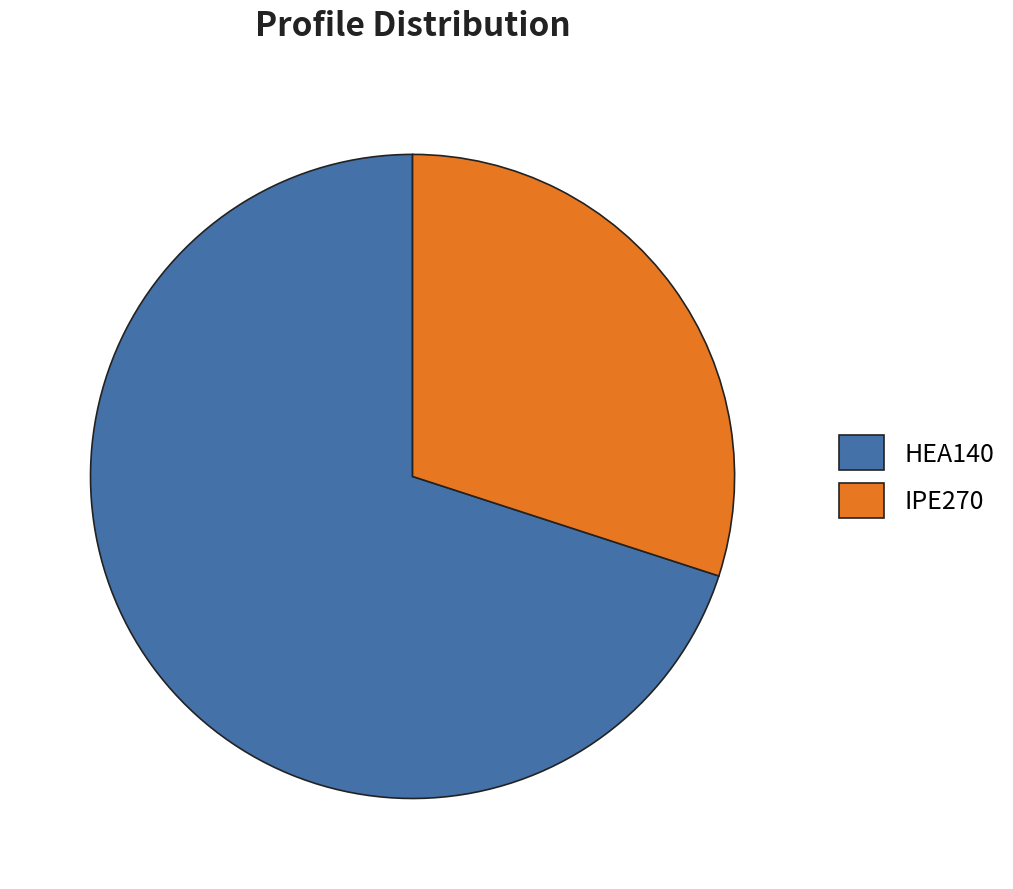

Does any single category account for the majority?

Yes